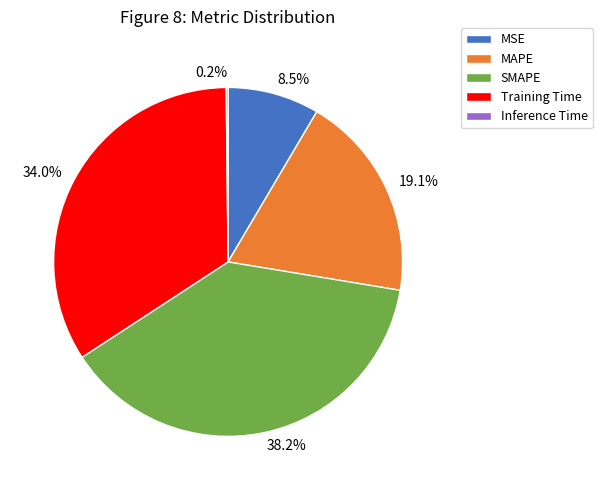

Is there a majority slice in this chart?

No